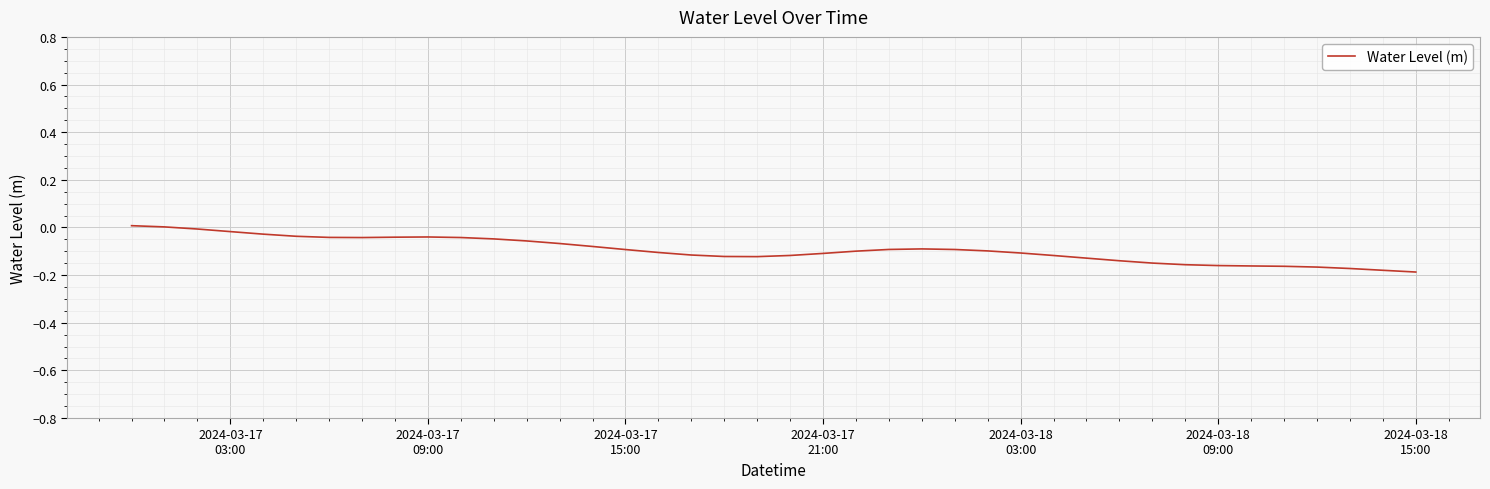

Reading left to right, what are all the values shown in this chart?

0.0	0.0	-0.0	-0.0	-0.0	-0.0	-0.0	-0.0	-0.0	-0.0	-0.0	-0.0	-0.1	-0.1	-0.1	-0.1	-0.1	-0.1	-0.1	-0.1	-0.1	-0.1	-0.1	-0.1	-0.1	-0.1	-0.1	-0.1	-0.1	-0.1	-0.1	-0.1	-0.2	-0.2	-0.2	-0.2	-0.2	-0.2	-0.2	-0.2